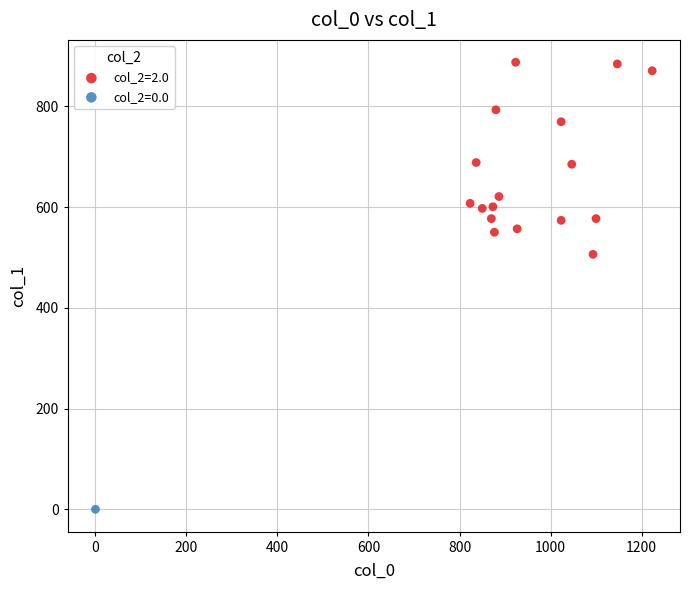

What are all the series names shown in the legend?

col_2=2.0, col_2=0.0